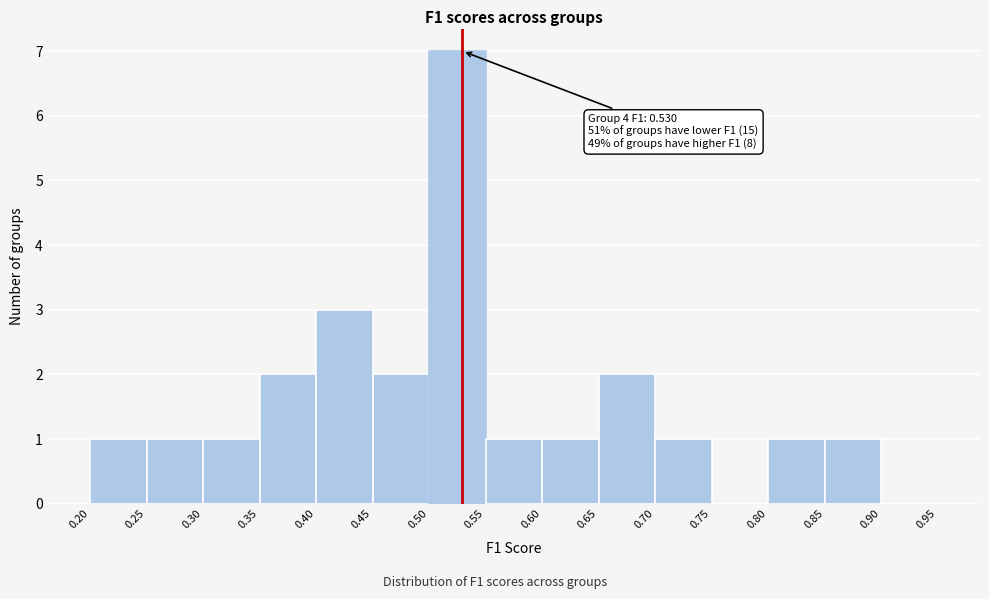

Over which range of the x-axis is the bar tallest?

0.50 to 0.55